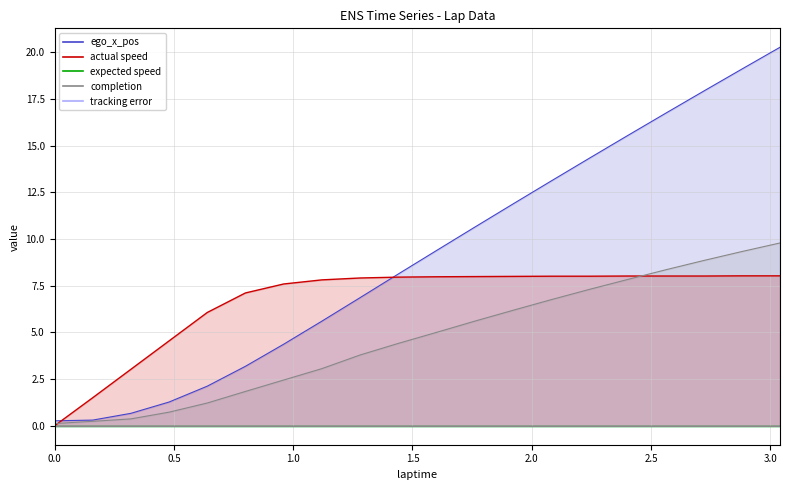

Which label corresponds to the largest value in the chart?

3.04